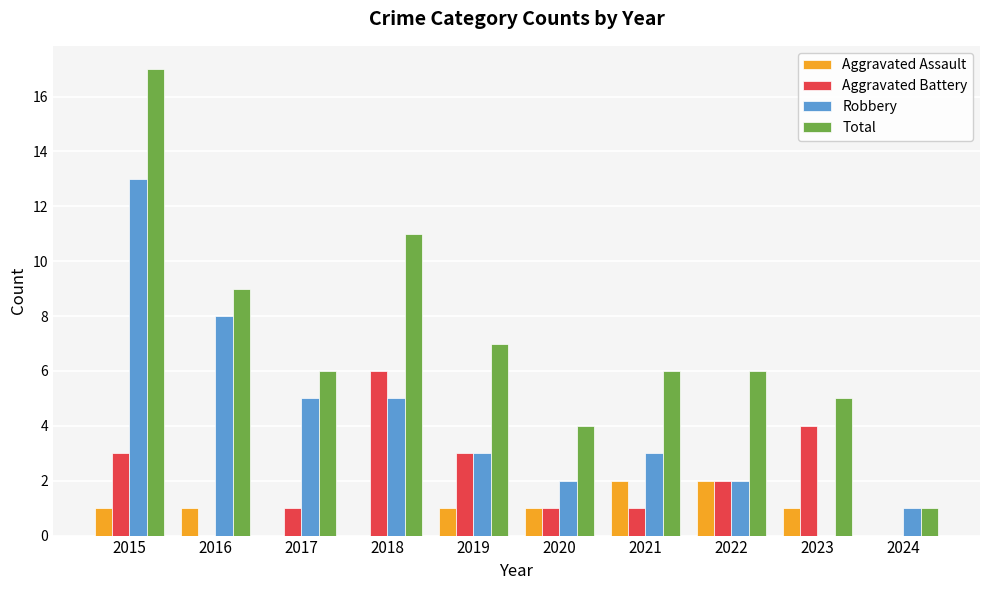

What is the sum of all Robbery values?

42